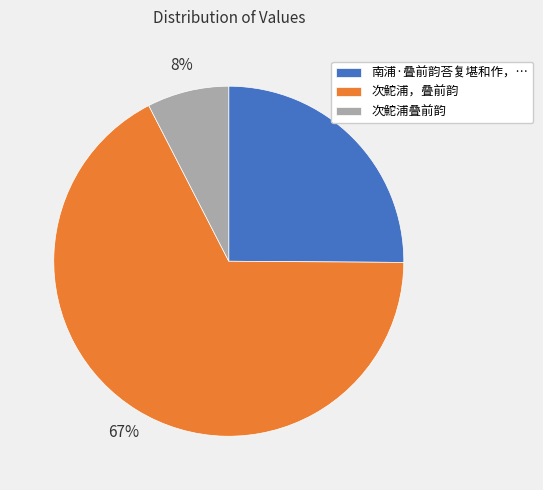

Between 次鮀浦叠前韵 and 次鮀浦，叠前韵, which is larger?

次鮀浦，叠前韵